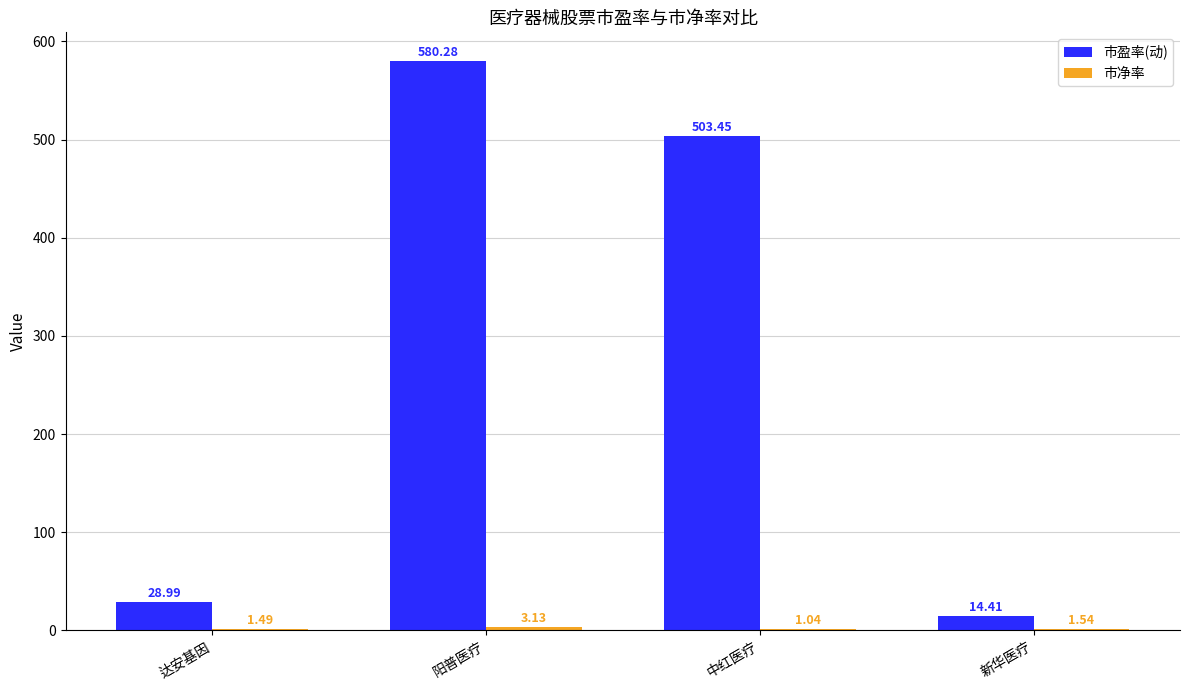

Between 达安基因 and 中红医疗, which series saw the biggest shift?

市盈率(动)